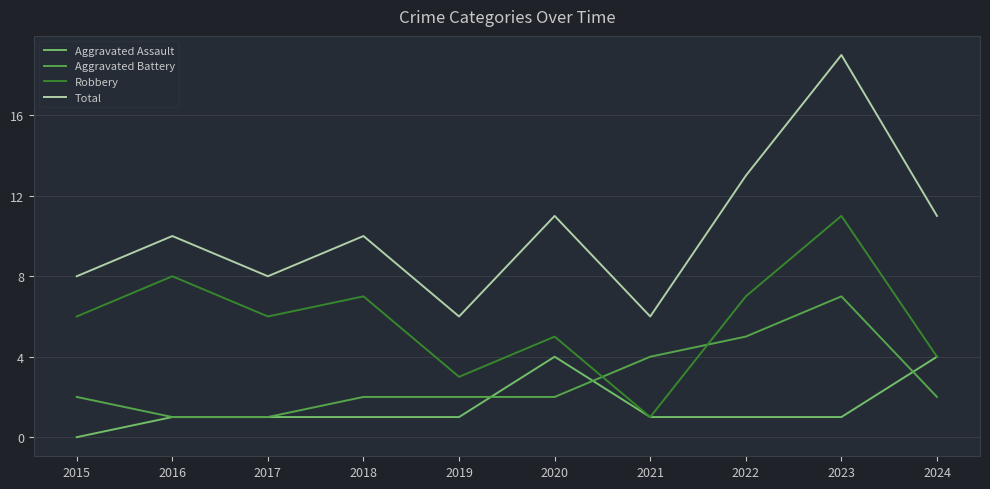

What are all the series names shown in the legend?

Aggravated Assault, Aggravated Battery, Robbery, Total